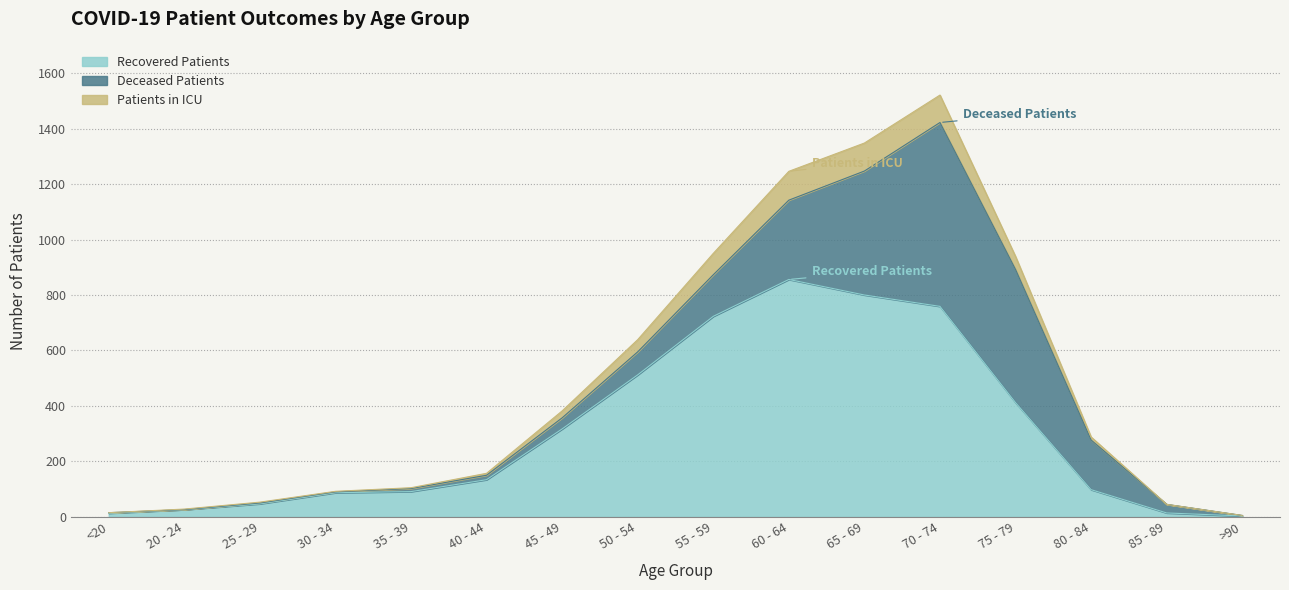

At which category is the sum across all series the highest?

70 - 74